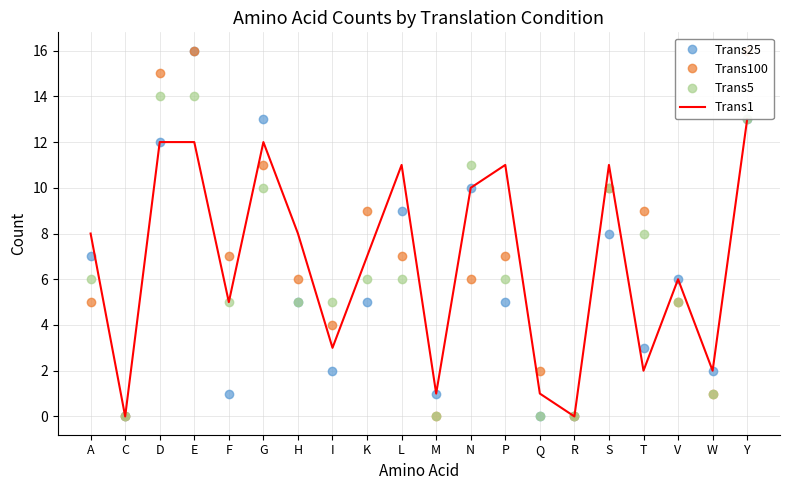

How many interior local valleys does the Trans1 series have?

7